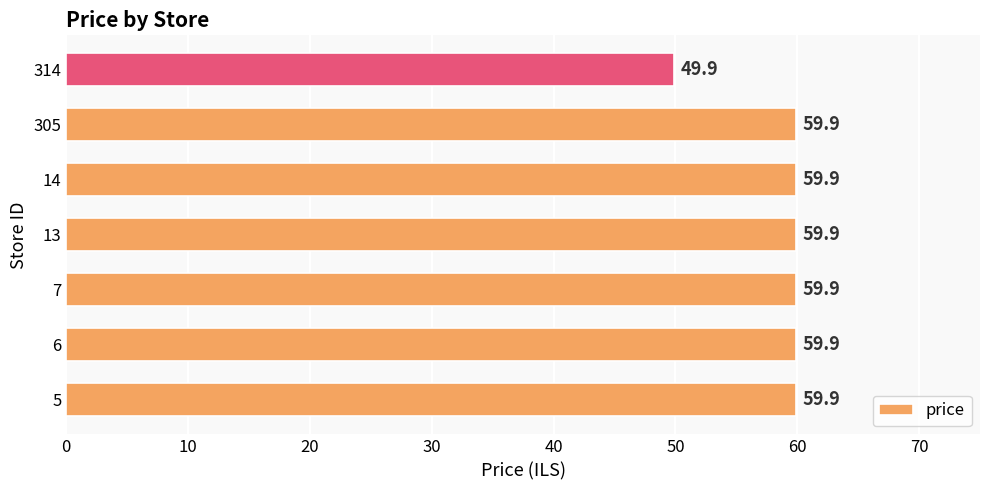

True or false: the data shows 59.9 at 7.

True